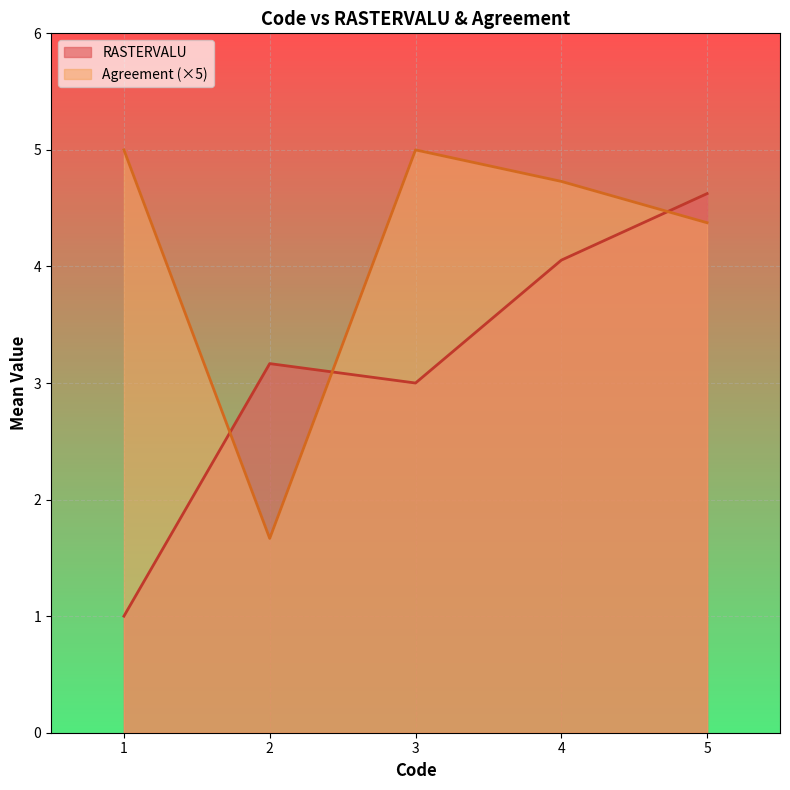

List the series in order of their overall mean, lowest first.

RASTERVALU, Agreement (×5)